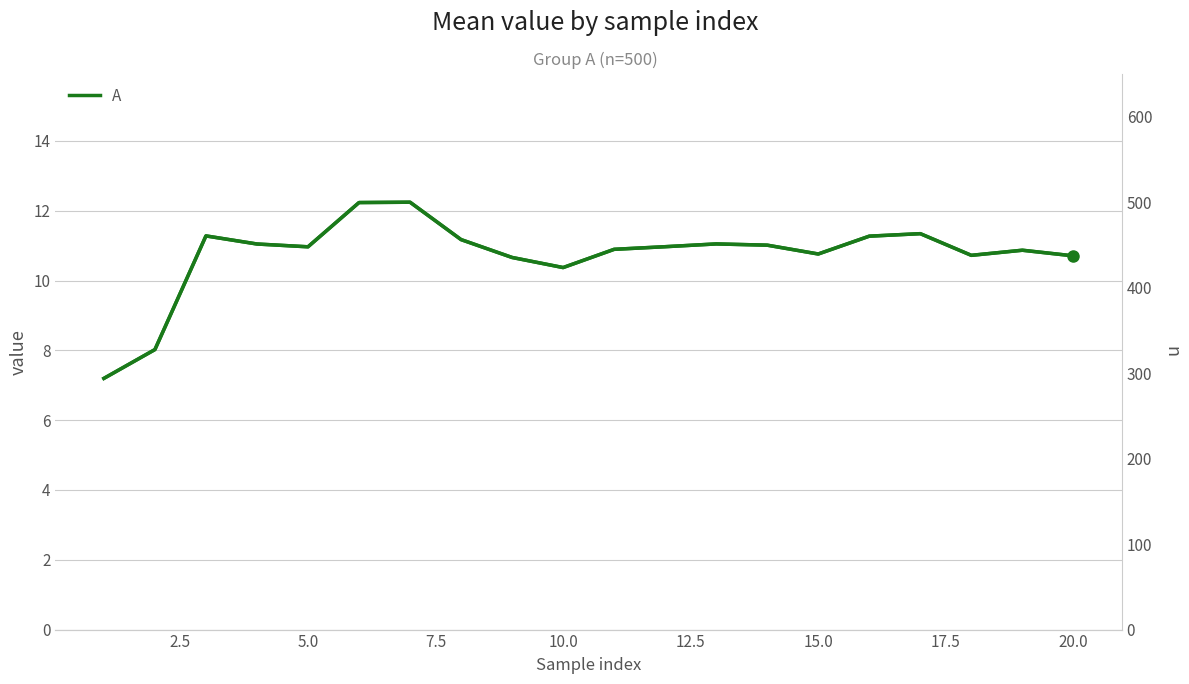

What is the difference between the maximum and minimum values in the A series?

5.0